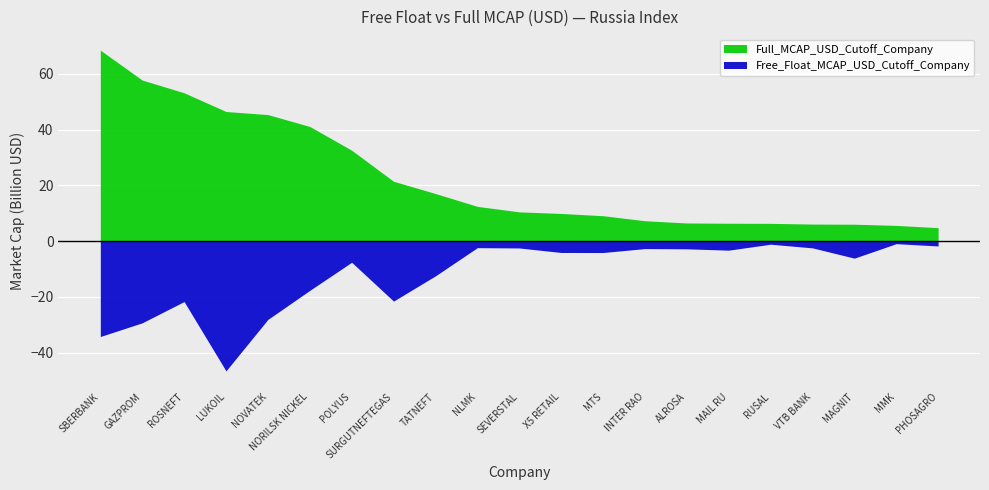

True or false: Full_MCAP_USD_Cutoff_Company and Free_Float_MCAP_USD_Cutoff_Company intersect in this chart.

False